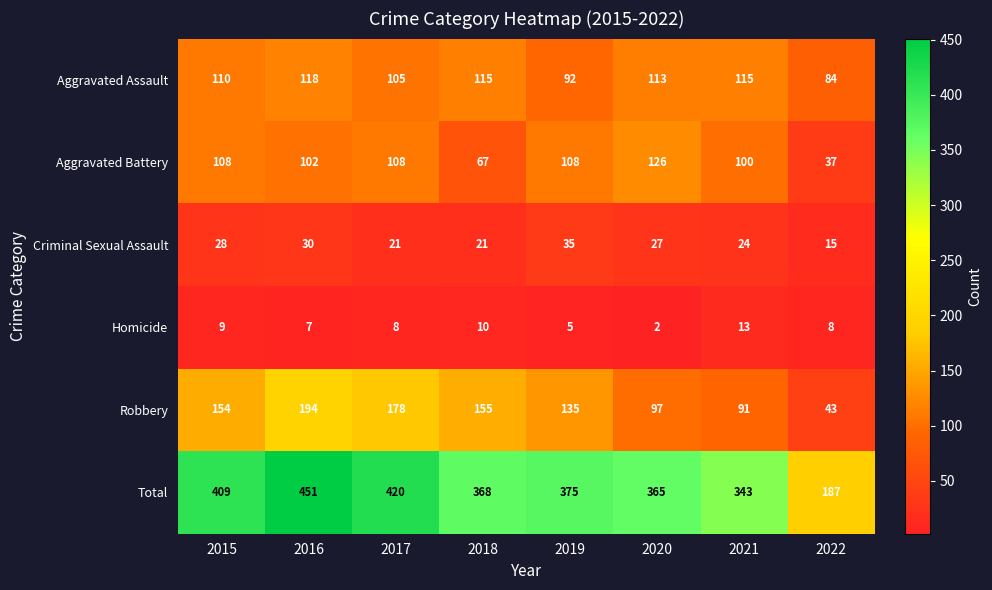

What is the smallest value displayed?

2